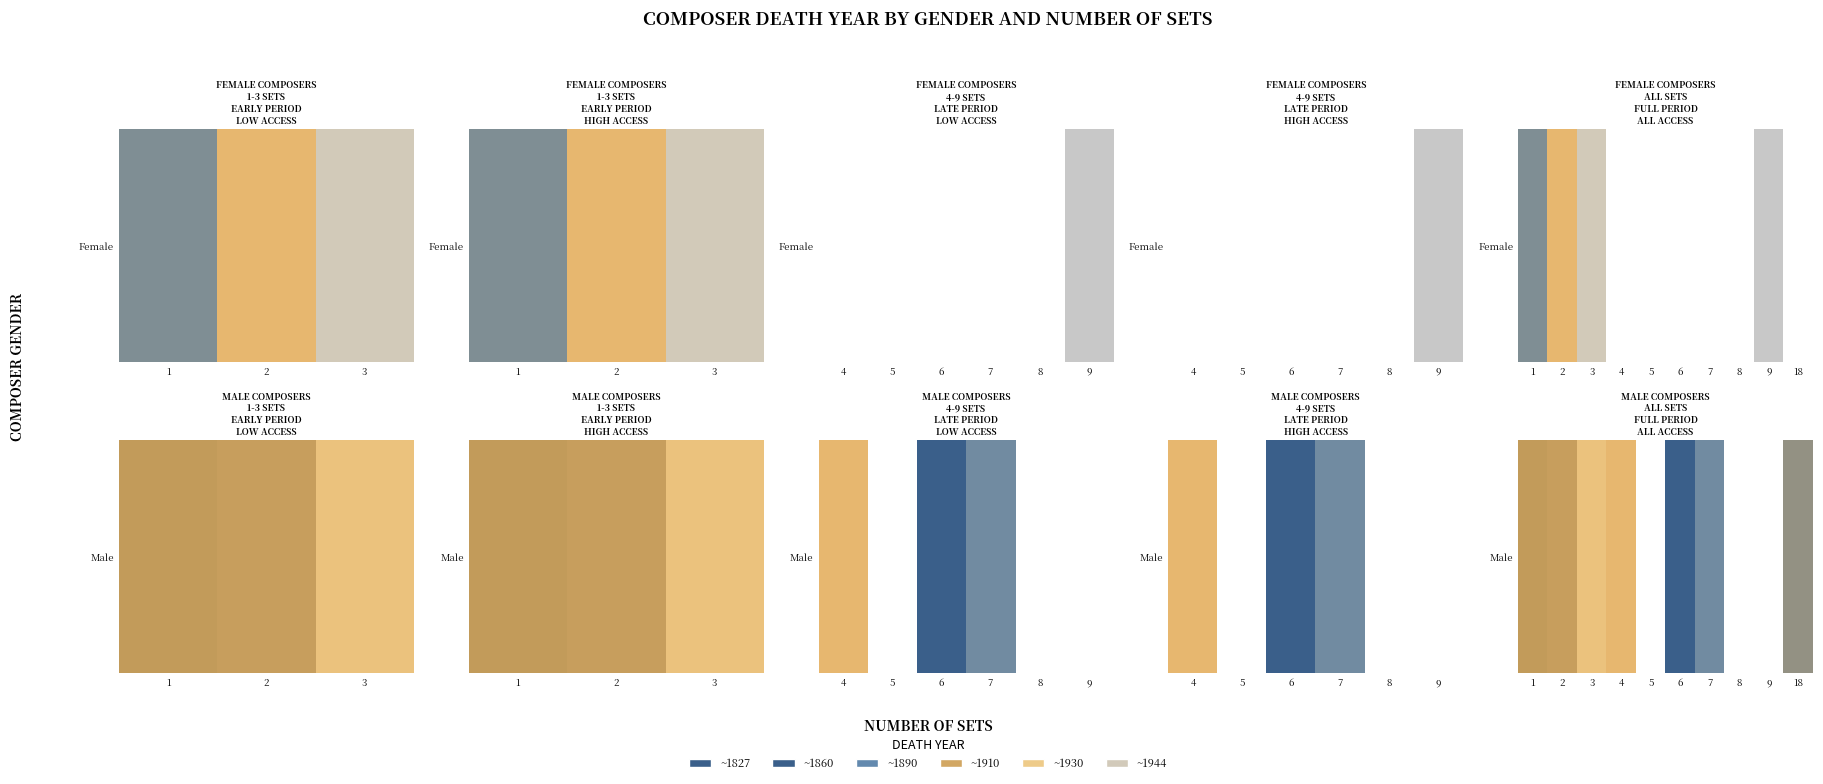

Rank the categories by value from lowest to highest.

6, 7, 18, 1, 2, 4, 3, 5, 8, 9